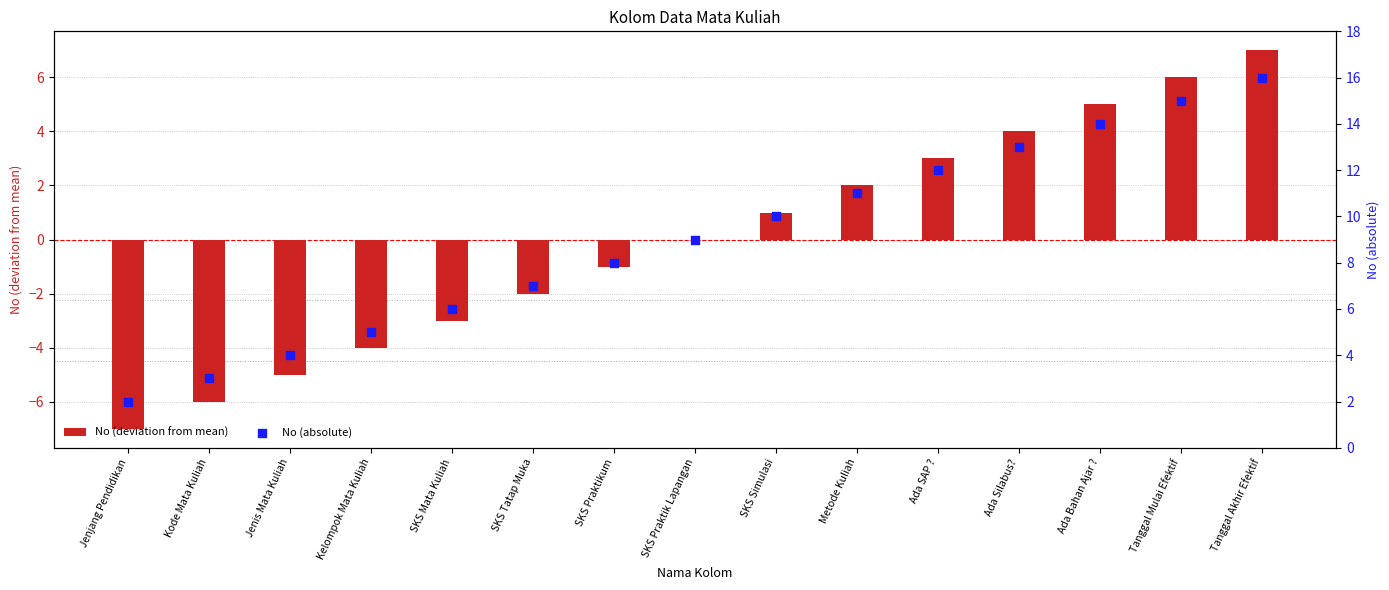

What is the total value across all series at Ada SAP ??

15